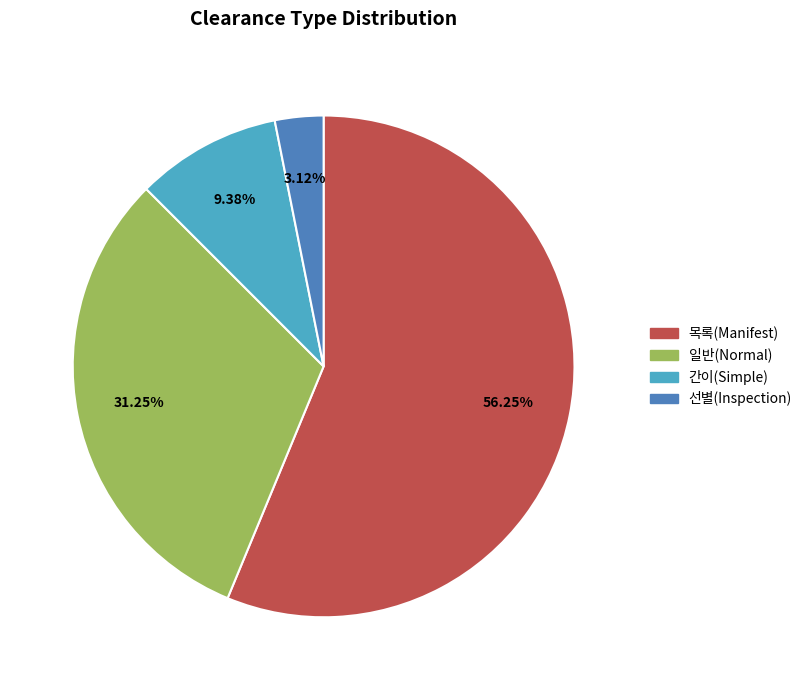

Is there any slice that represents more than half of the pie?

Yes